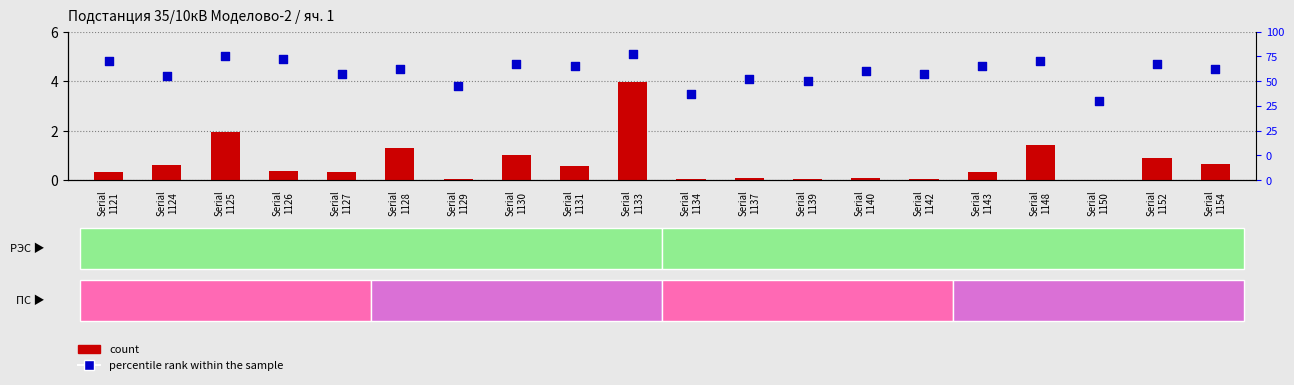

What is the total value across all series at Serial
1121?

5.1